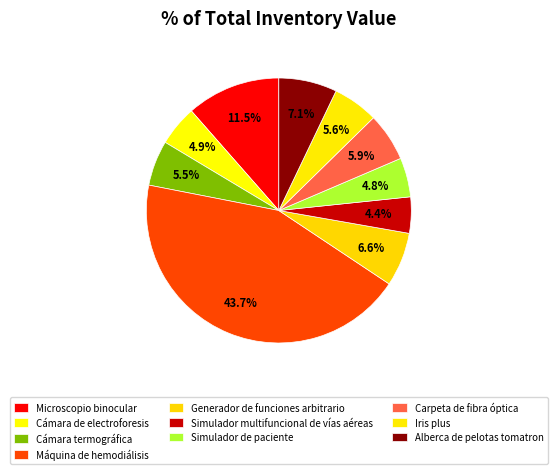

To the nearest percent, what is the combined percentage of Alberca de pelotas tomatron and Carpeta de fibra óptica?

13%